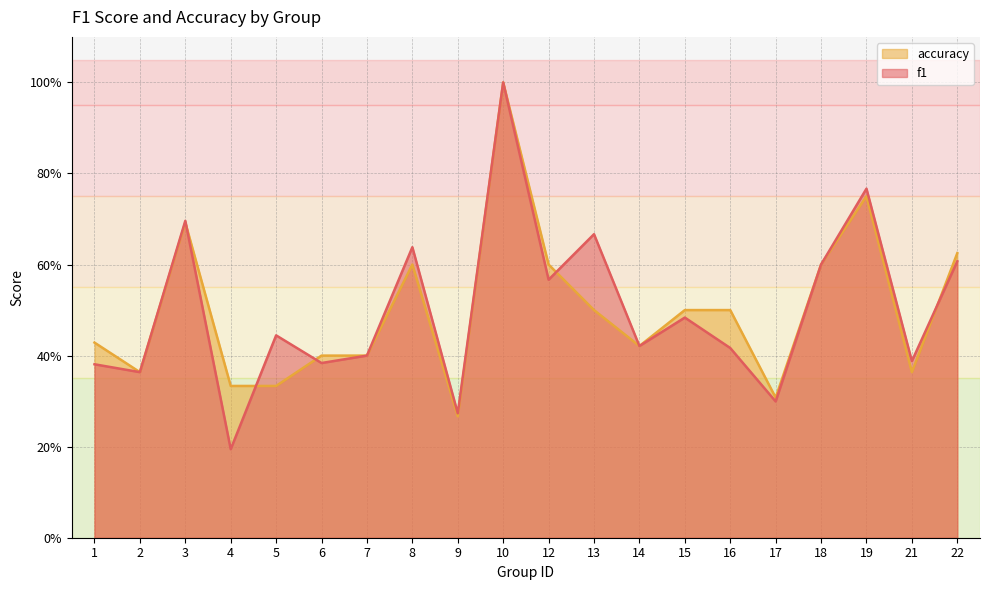

The value of f1 at 3 is 0.7. True or false?

True